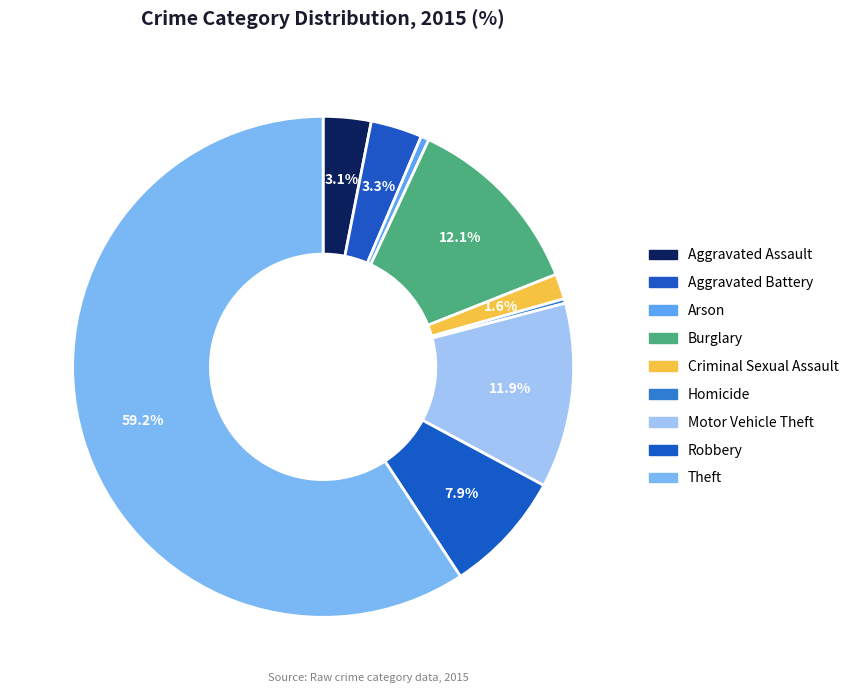

Is the sum of Criminal Sexual Assault and Motor Vehicle Theft greater than half?

No